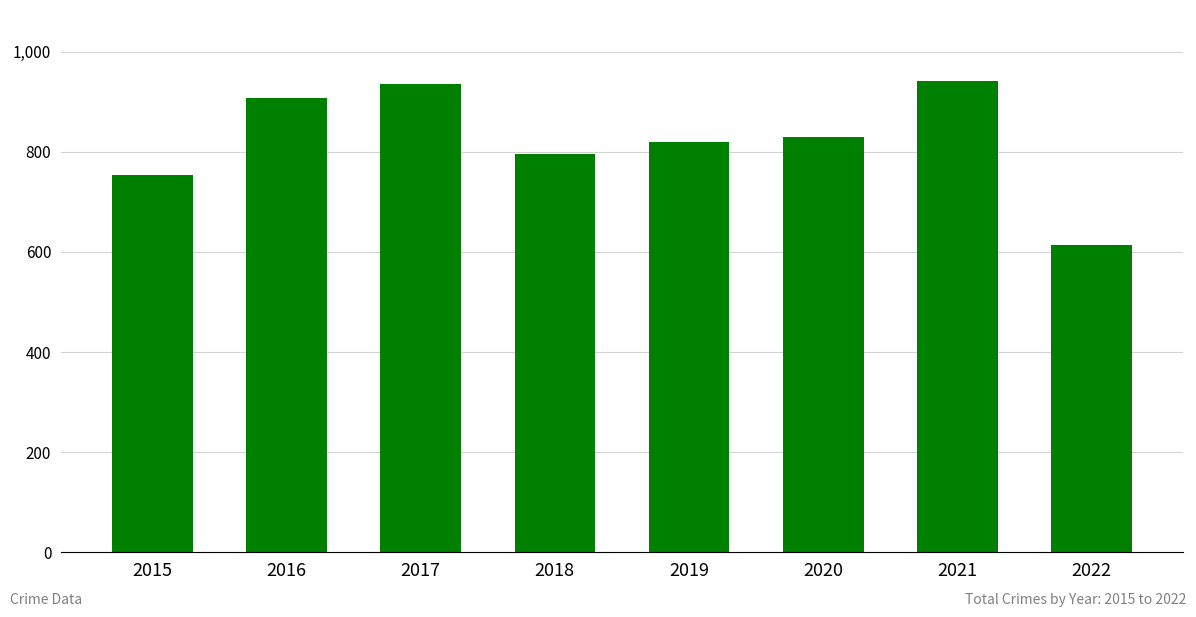

The value at 2019 is 1223. True or false?

False